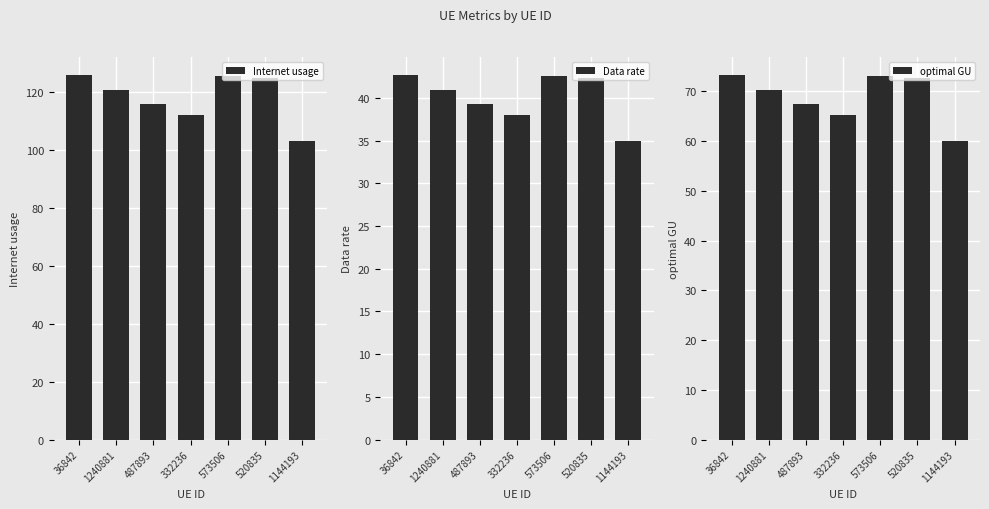

What are all the series names shown in the legend?

Internet usage, Data rate, optimal GU